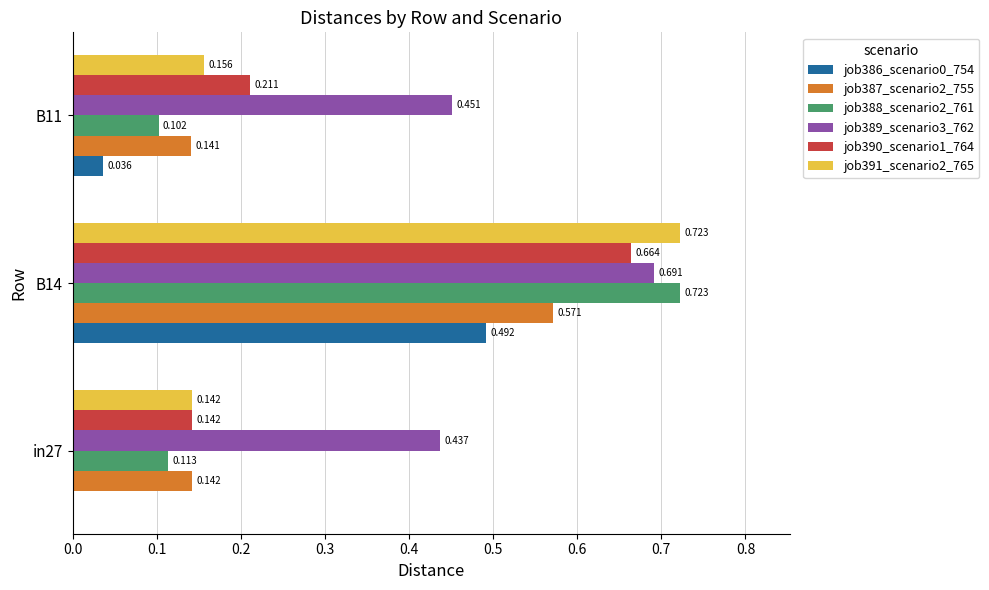

Is the value of job388_scenario2_761 at B11 greater than the value of job386_scenario0_754 at B14?

No